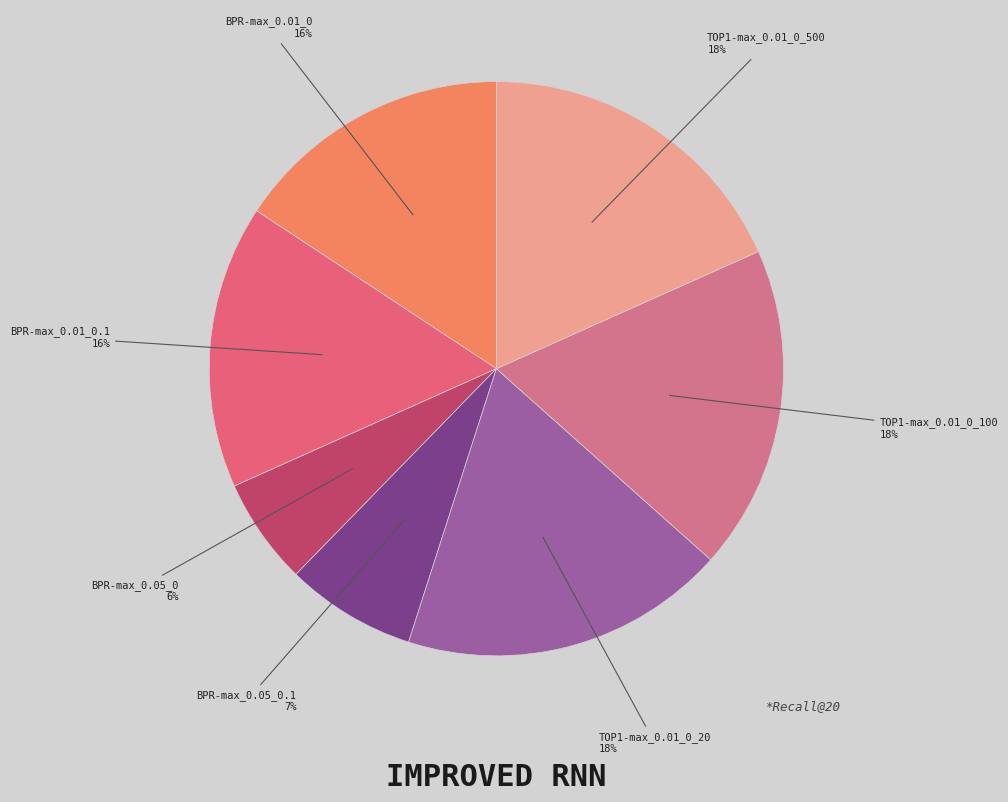

To the nearest percent, what is the difference between the largest and smallest slice percentages?

12%